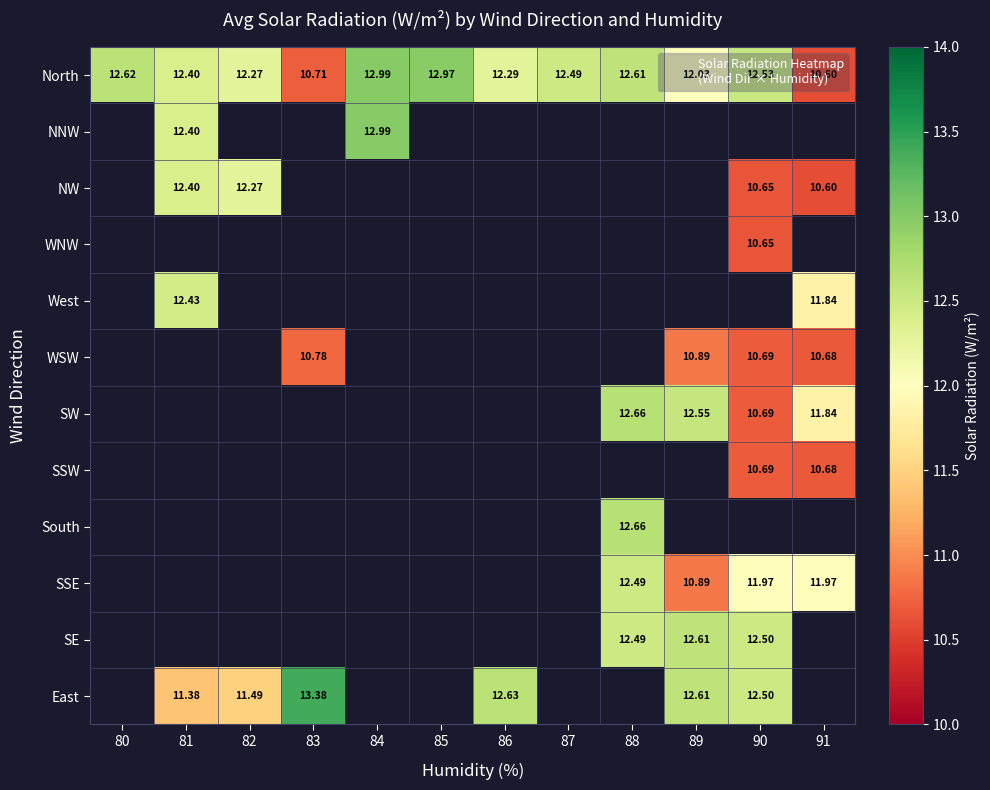

The value of SSE at 89 is 17.3. True or false?

False